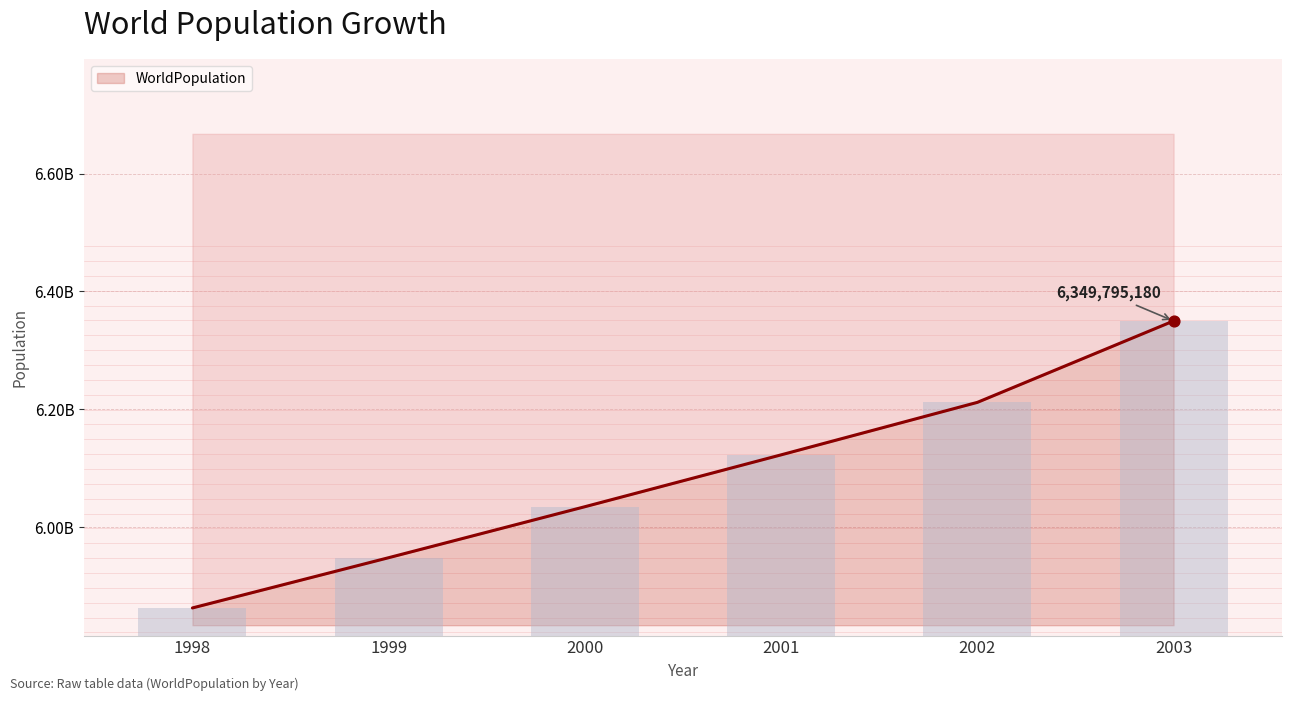

Which has a higher value, 1998 or 2003?

2003